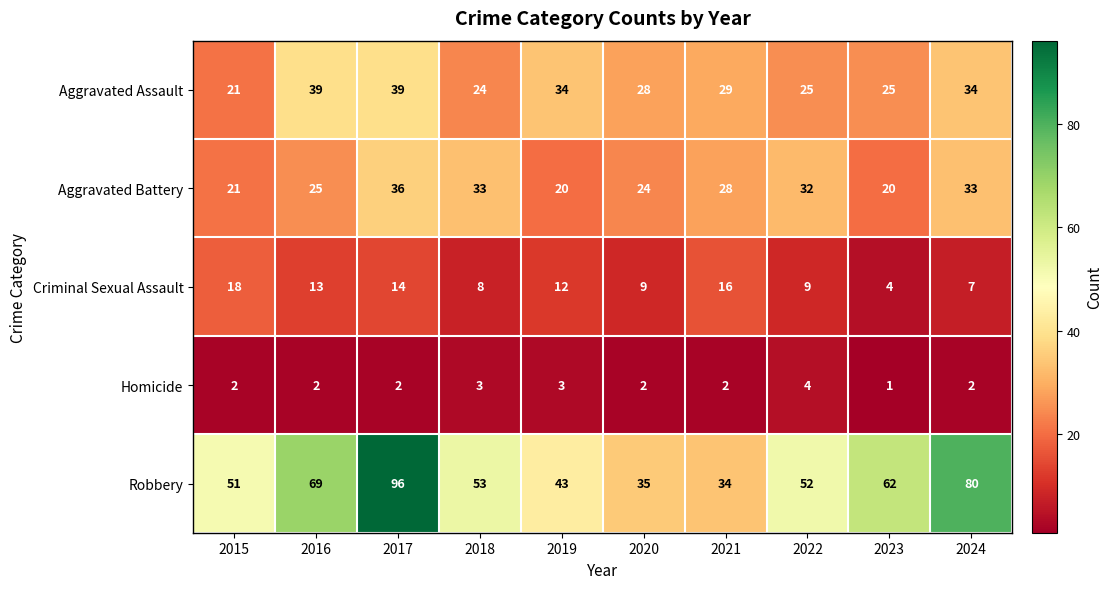

Where is Aggravated Assault nearest to the value 30?

2021